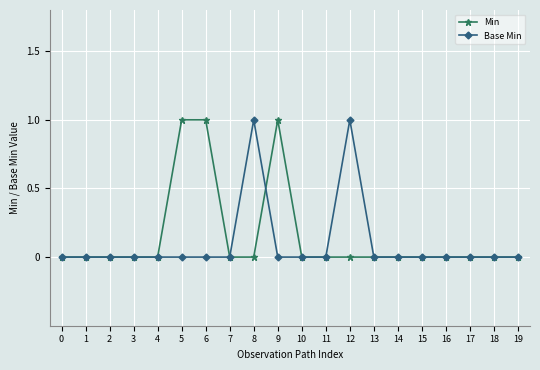

Is it true that Base Min equals -1 at 5?

False